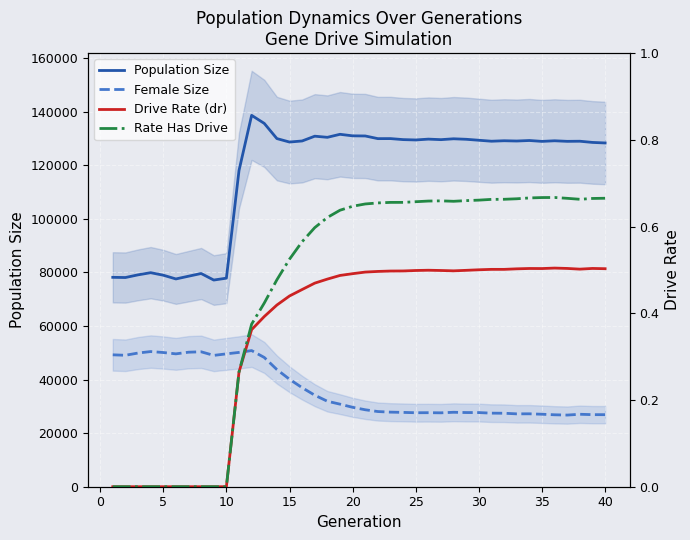

True or false: Female Size and Rate Has Drive cross at least once.

False